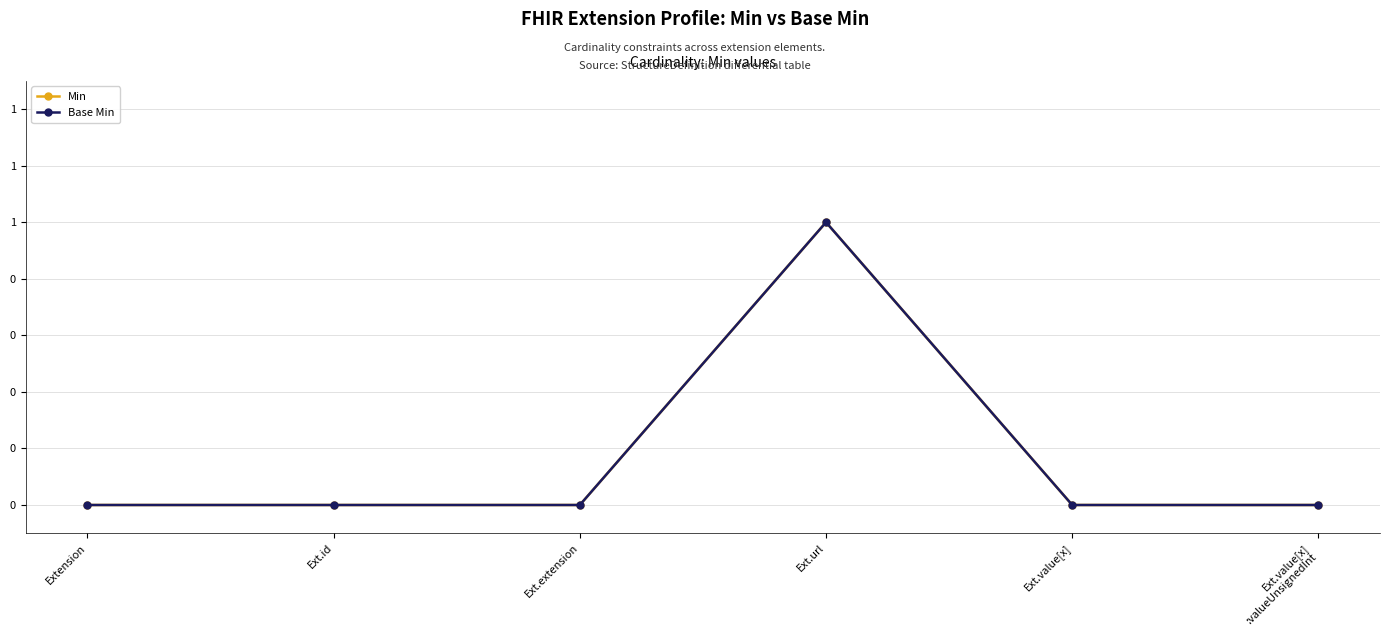

At which category does Base Min reach its first local peak?

Ext.url